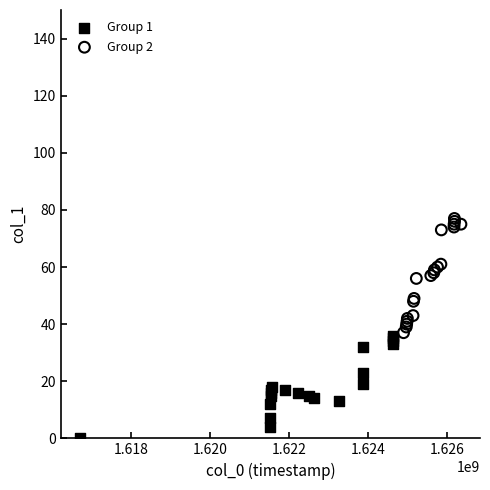

Which series has the largest Y range (max minus min)?

Group 2